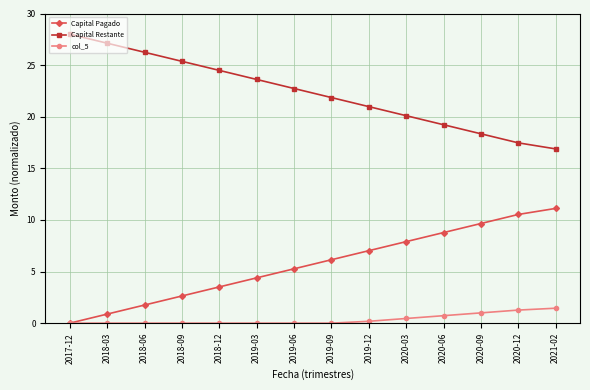

True or false: Capital Restante and Capital Pagado cross at least once.

False